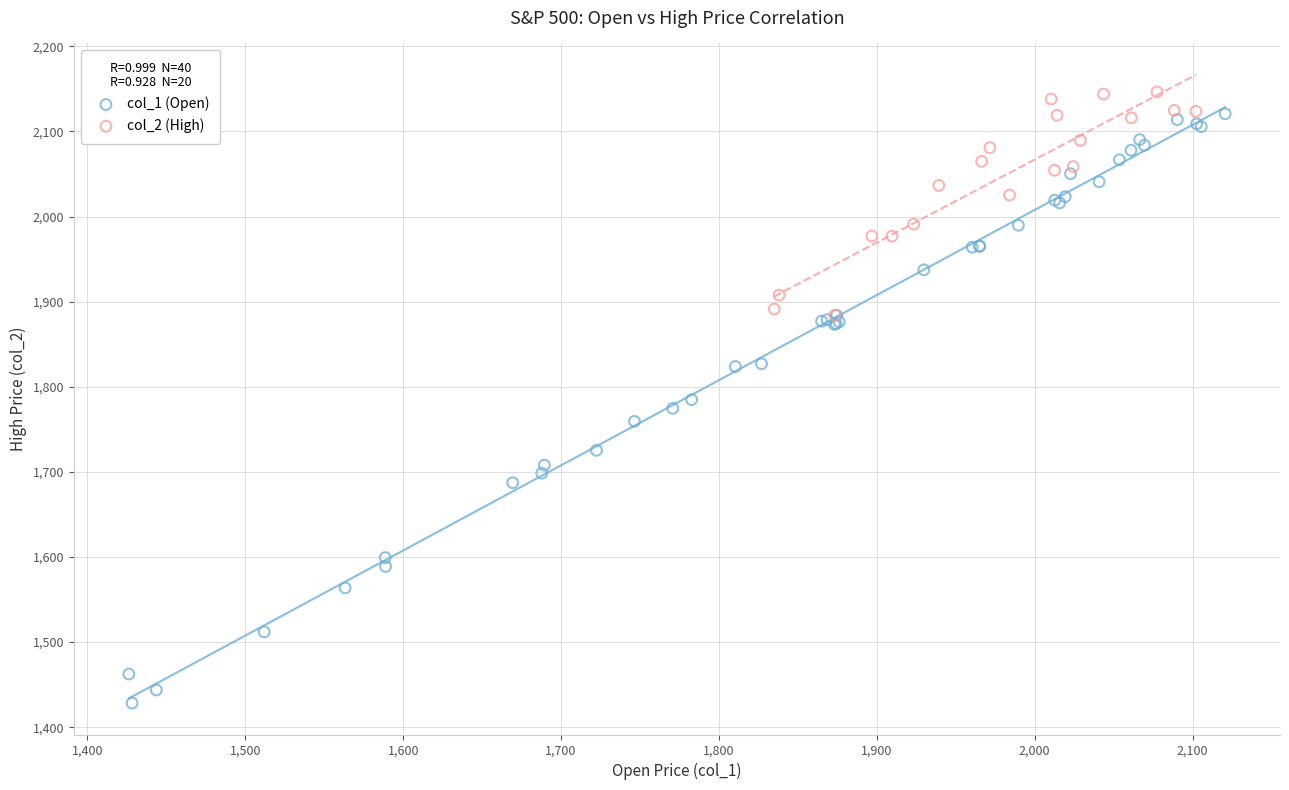

Which series contains the lowest Y value?

col_1 (Open)